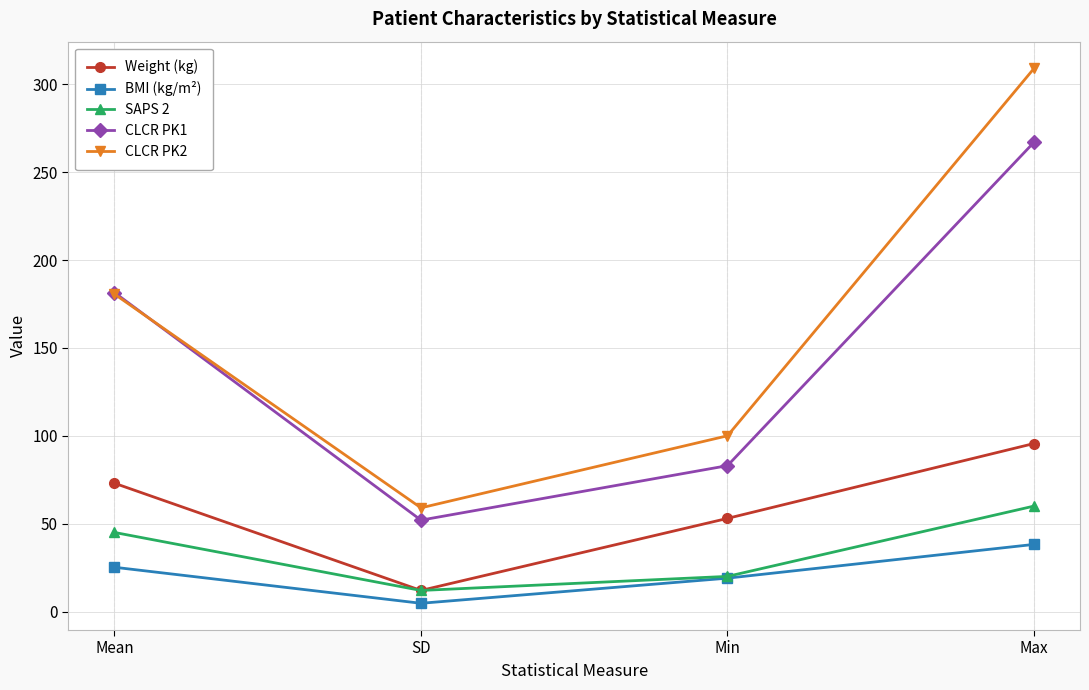

True or false: SAPS 2 and CLCR PK1 cross at least once.

False